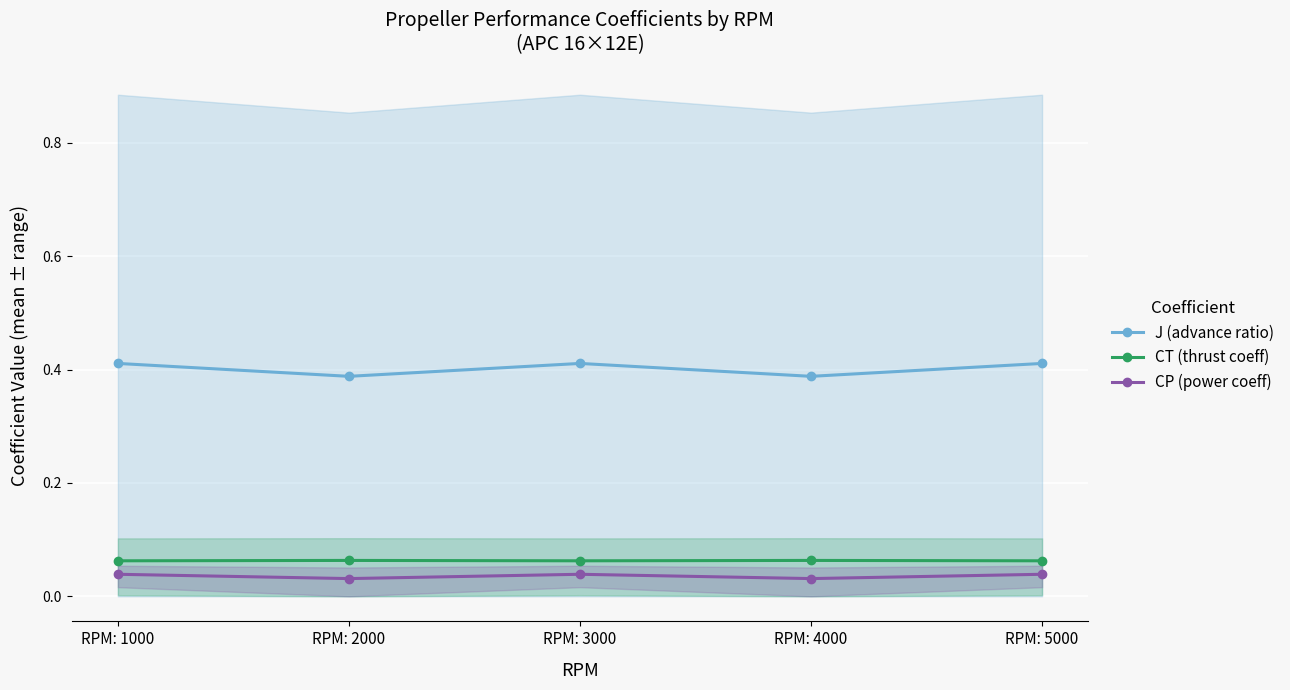

True or false: CP (power coeff) has a value of 0.0 at RPM: 1000.

False